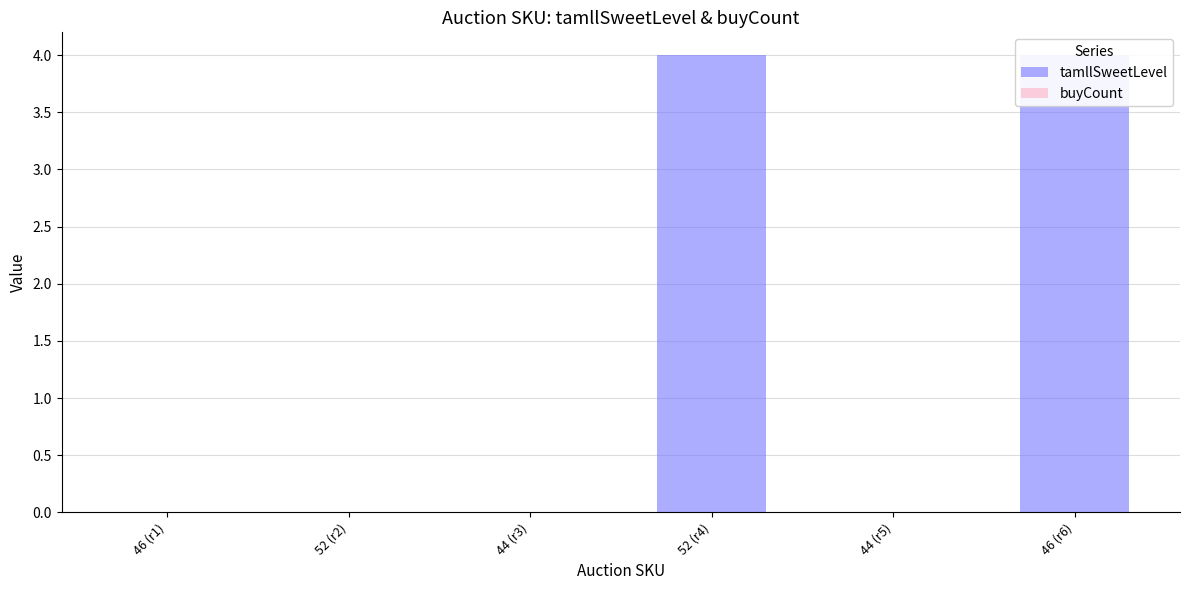

Which series has the largest total across all categories?

tamllSweetLevel